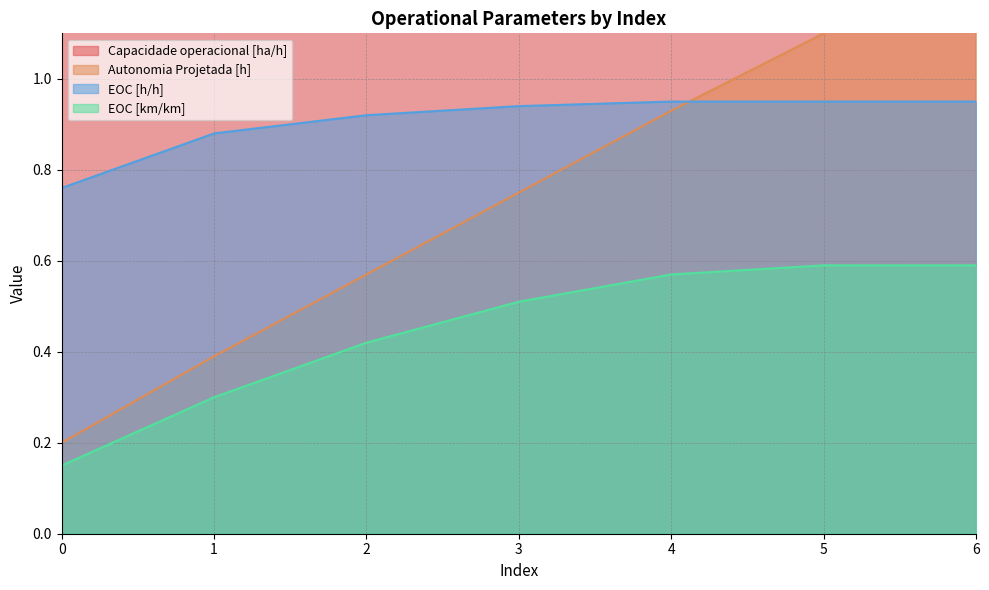

Rank the series at 2 from lowest to highest value.

EOC [km/km], Autonomia Projetada [h], EOC [h/h], Capacidade operacional [ha/h]